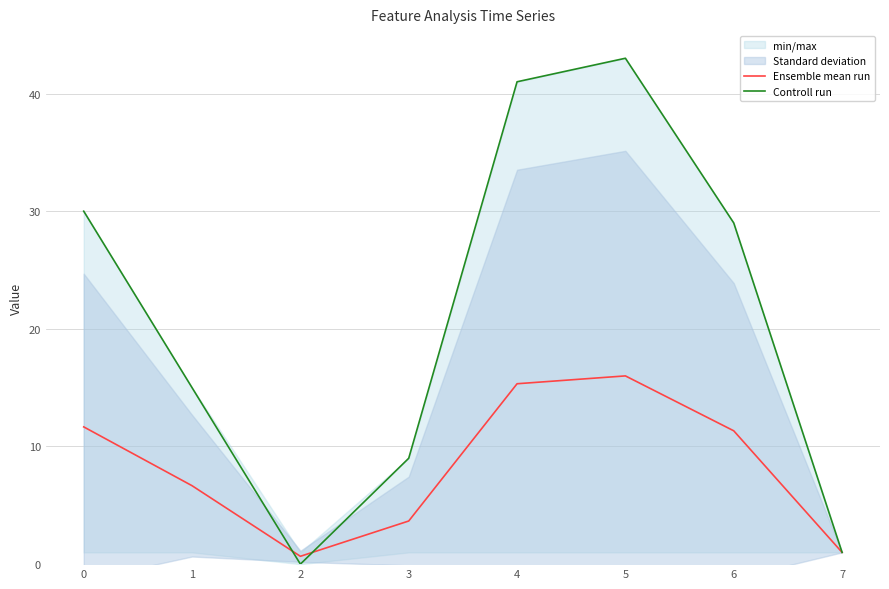

Rank the series at 1 from lowest to highest value.

Ensemble mean run, Controll run